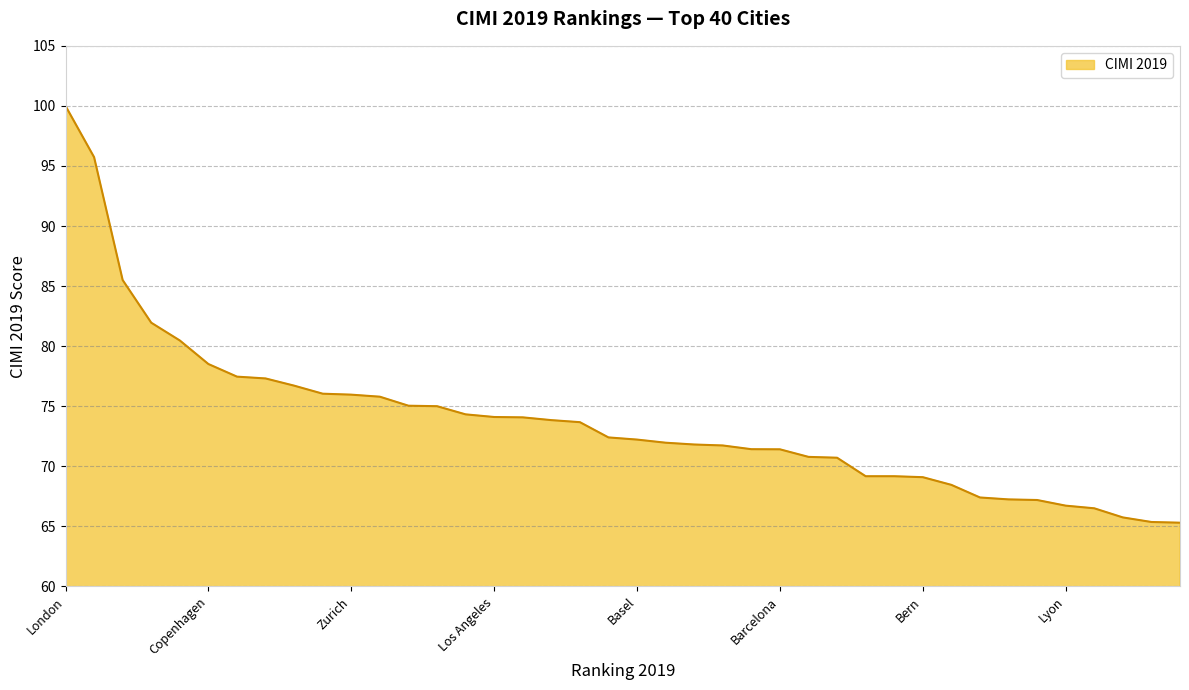

What is the greatest value displayed?

100.0